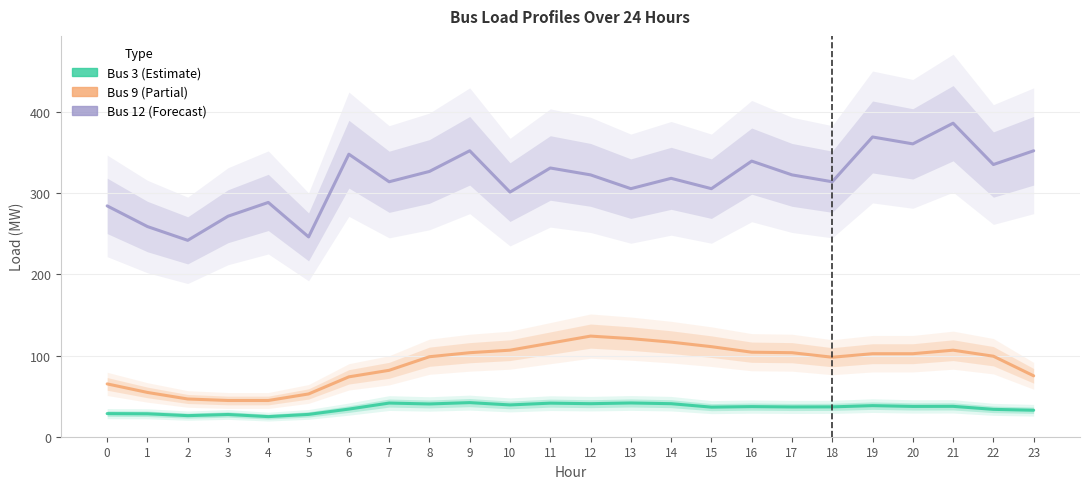

Reading left to right, transcribe all the data shown in this chart.

Bus 3: 28.5	28.3	26.0	27.4	24.8	27.5	34.1	41.5	40.4	42.0	39.2	41.4	40.7	41.6	40.7	36.5	37.1	36.7	36.8	38.3	37.3	37.4	33.7	32.6
Bus 9: 65.1	54.6	46.5	44.6	44.6	52.7	73.8	81.9	98.6	103.6	106.7	115.3	124.0	120.9	116.6	111.0	104.2	103.6	98.0	102.3	102.3	106.7	99.2	75.0
Bus 12: 284.5	259.0	242.1	271.8	288.8	246.3	348.2	314.2	327.0	352.4	301.5	331.2	322.7	305.7	318.5	305.7	339.7	322.7	314.2	369.4	360.9	386.4	335.5	352.4